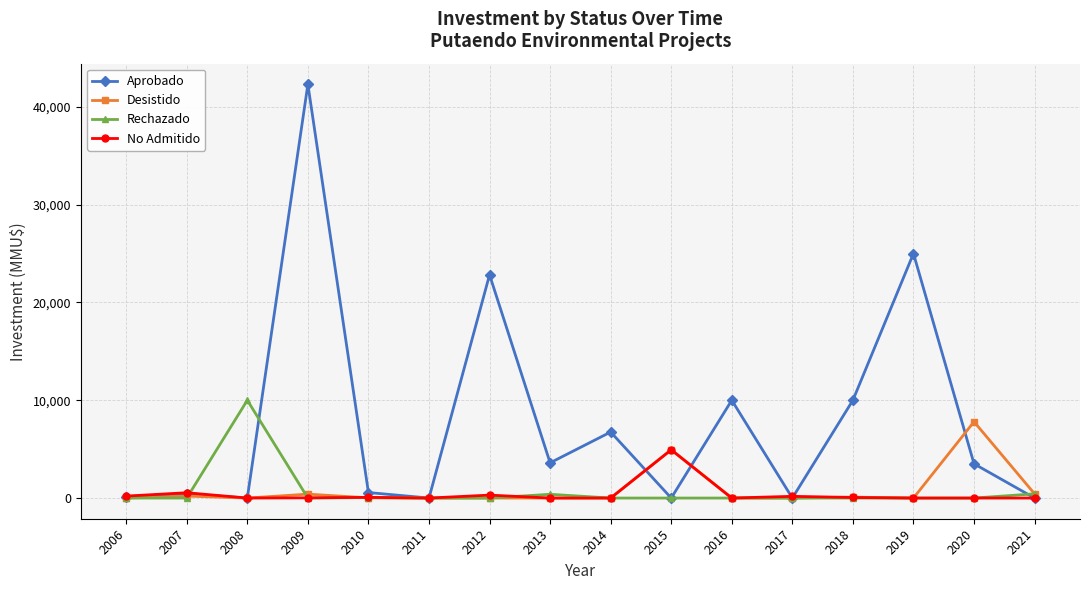

Which series has the largest total across all categories?

Aprobado